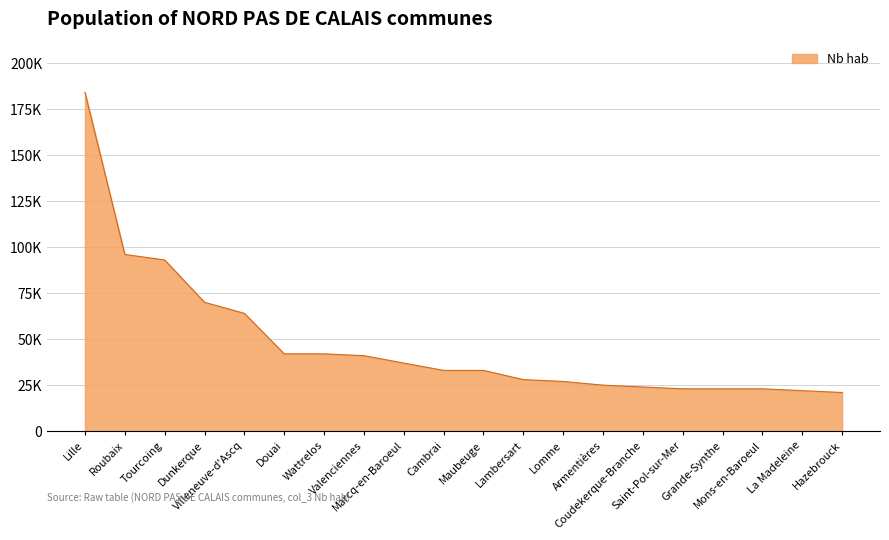

Does the chart display data point markers on the line(s)?

No